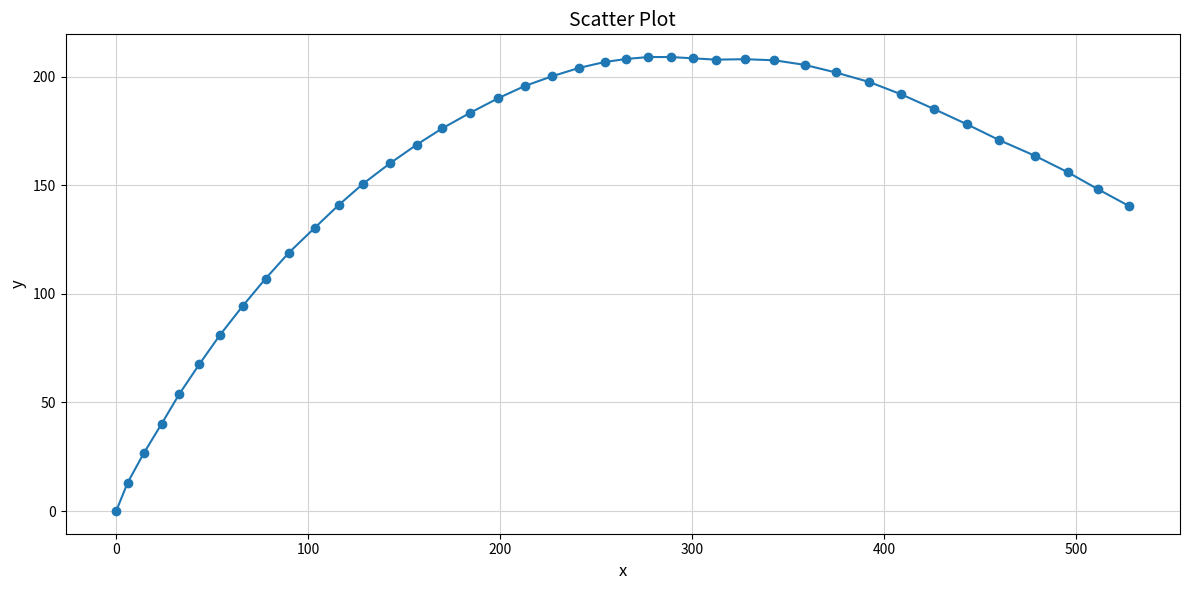

What Y value in the scatter plot is closest to 104?

107.0